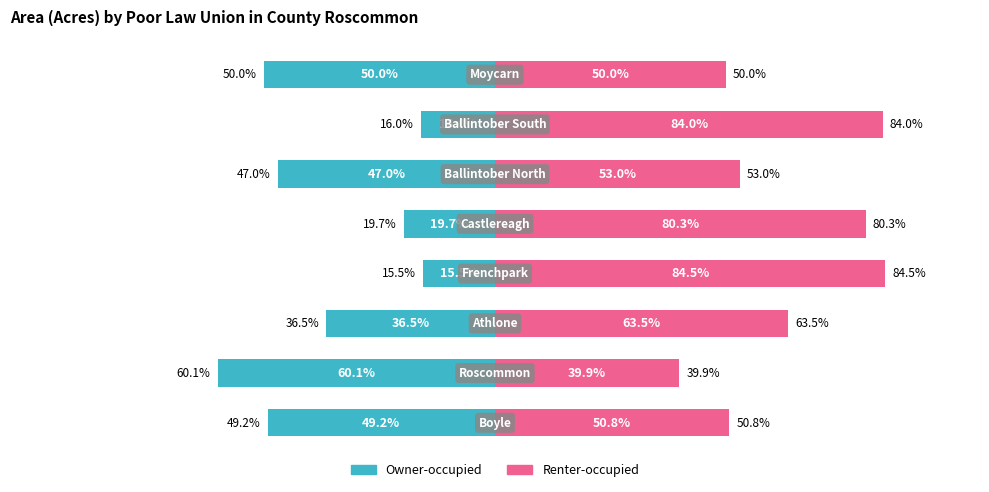

What is the approximate value of Owner-occupied at 0?

-49.2